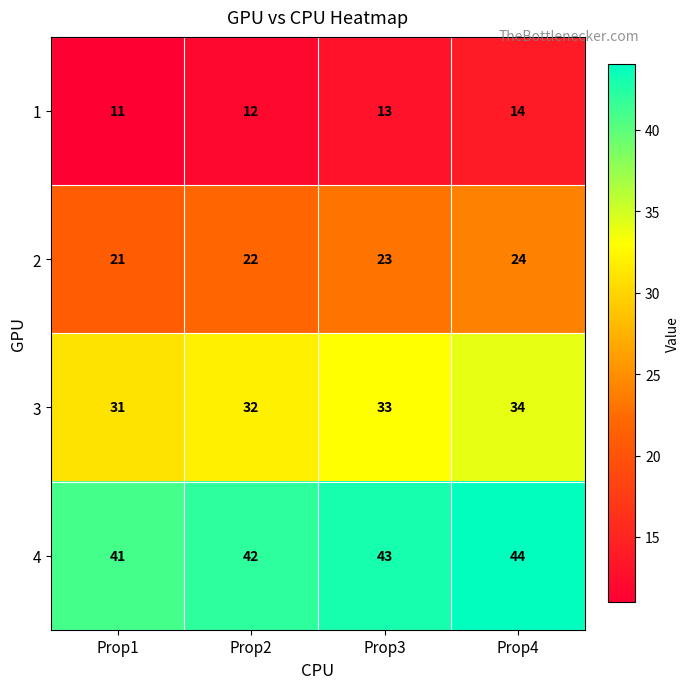

At how many categories does at least one series exceed 14?

4